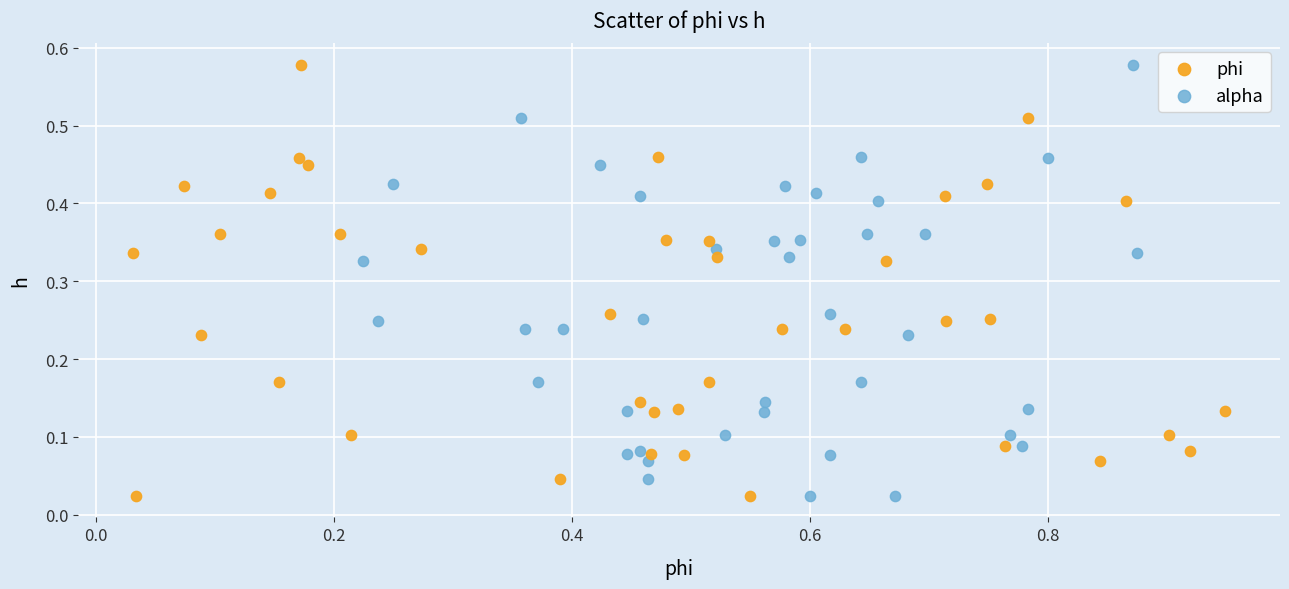

What are all the series names shown in the legend?

phi, alpha